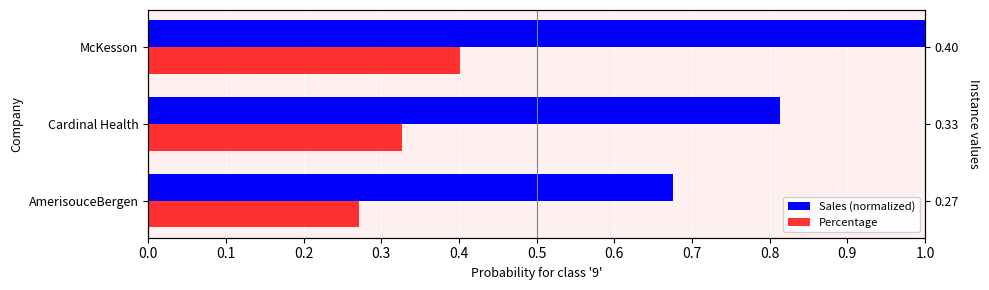

Count the number of categories in the chart.

3